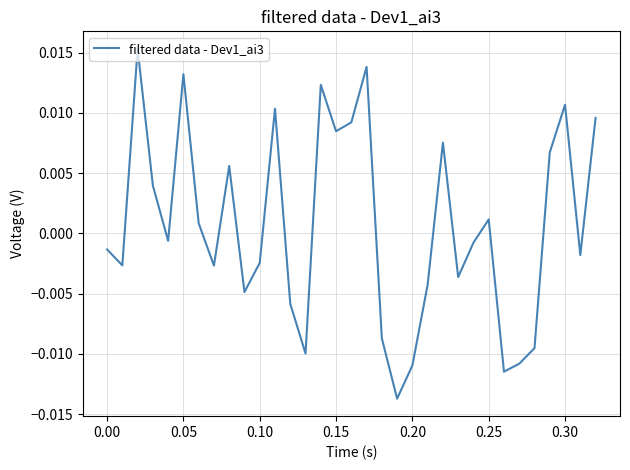

How many lines are shown in the chart?

1